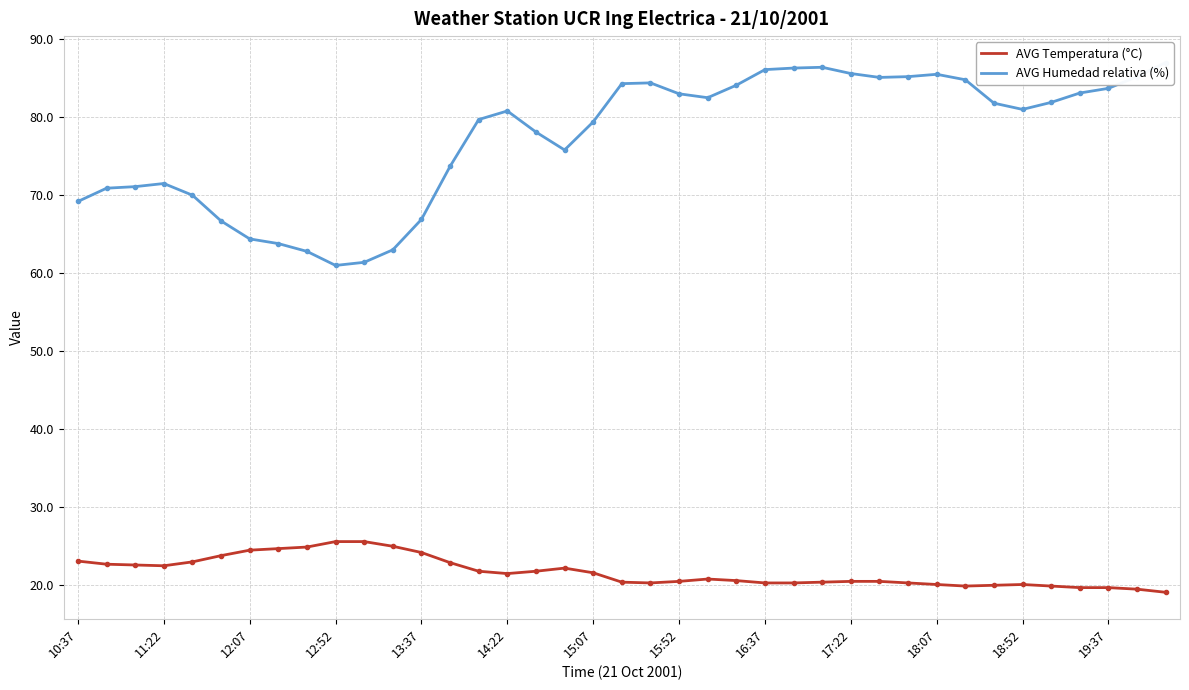

Between 32 and 13, which is larger?

13